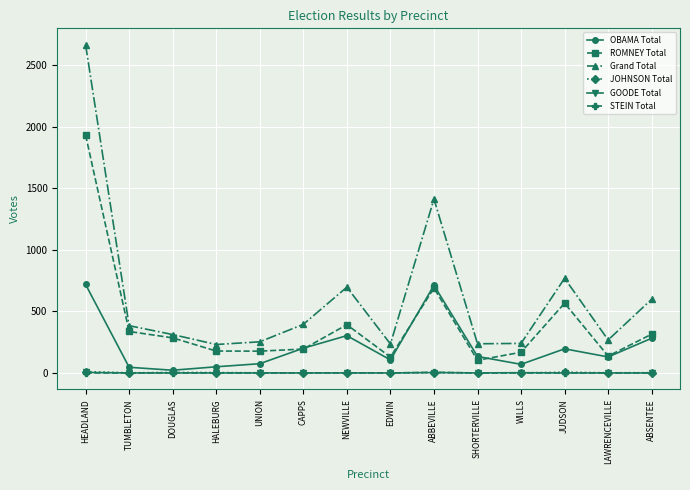

What is the highest value of the OBAMA Total series?

719